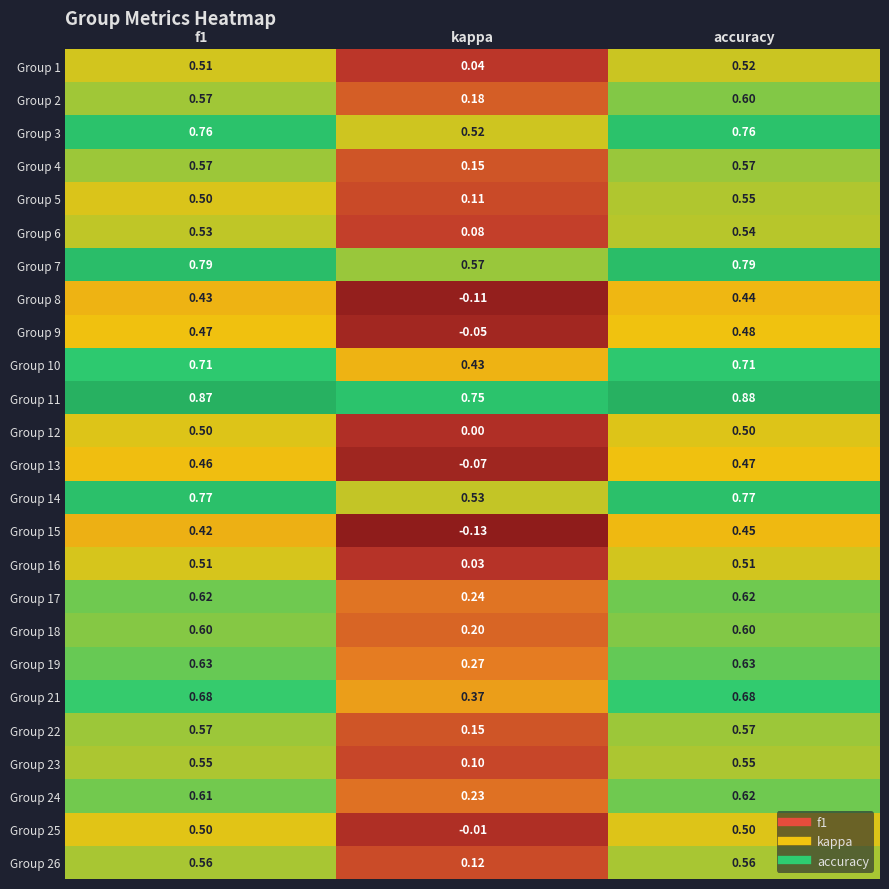

Where is Group 25 nearest to the value 0?

kappa